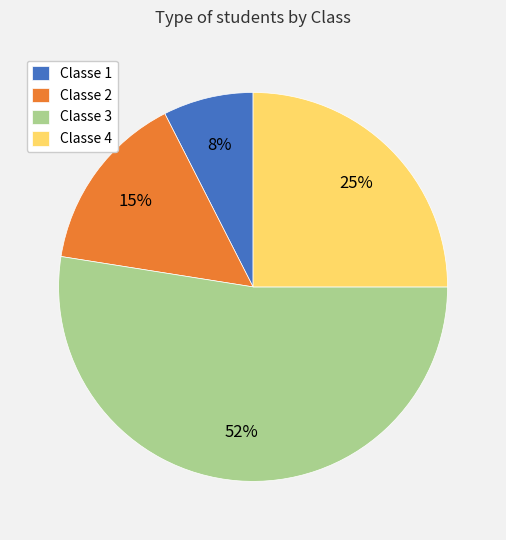

Is it true that Classe 4 is 14% of the pie?

False